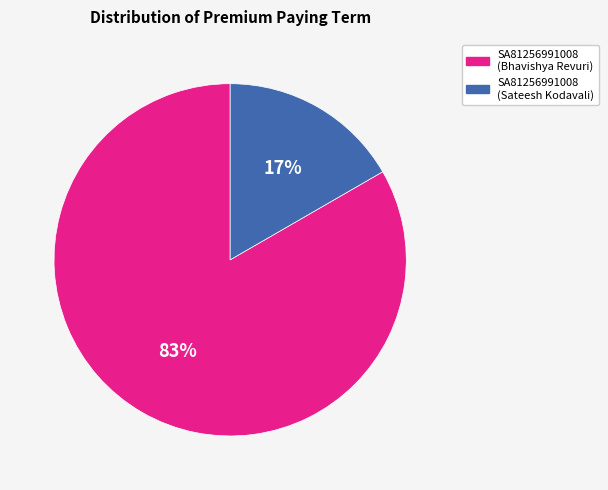

Count the number of slices in the pie.

2